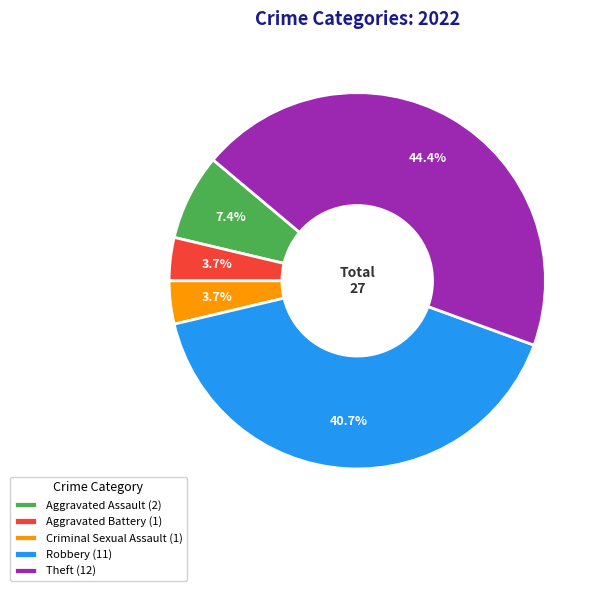

The Aggravated Assault slice represents 21% of the pie. True or false?

False